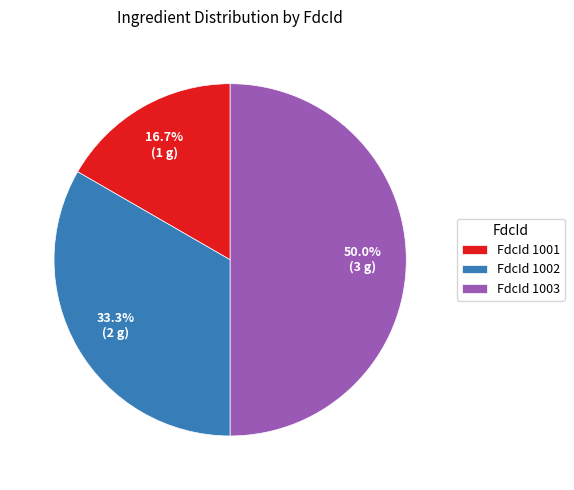

Does FdcId 1001 account for over 50% of the chart?

No